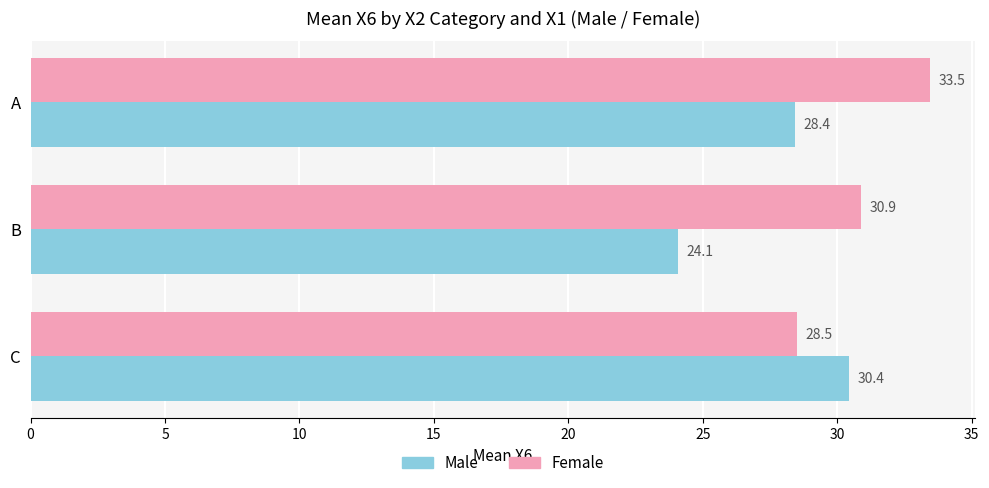

What is the greatest value displayed?

33.5